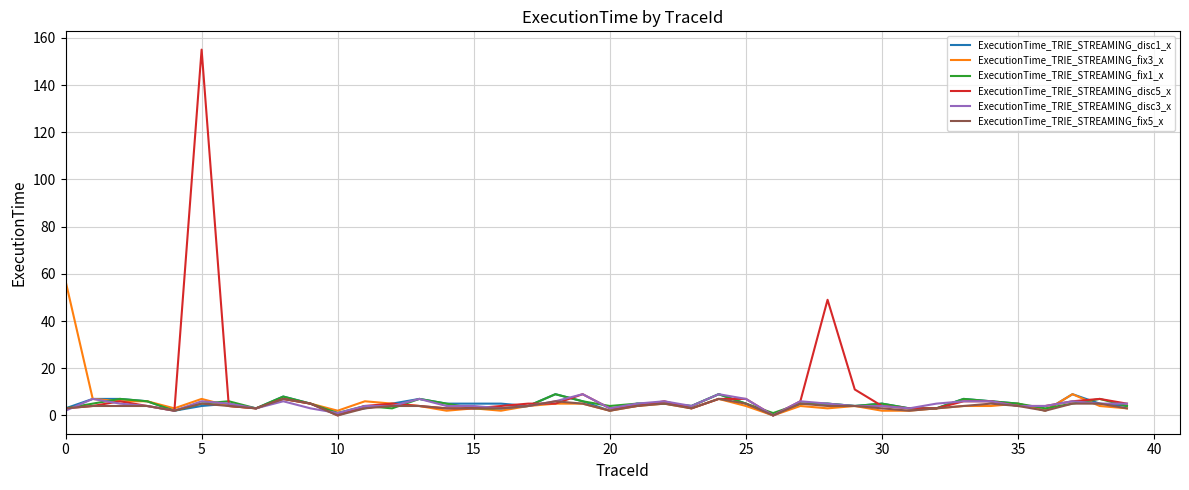

What is the maximum value shown in the chart?

155